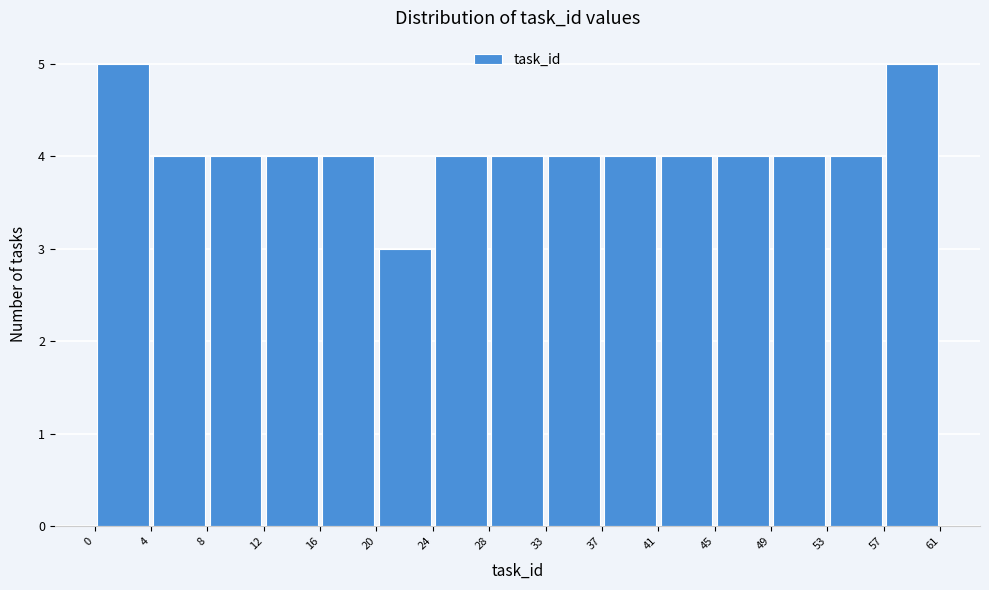

Reading left to right, list every bar in this chart as the range it spans on the x-axis followed by its height. The values are not printed on the chart, so give them approximately, as read against the axis.

0 to 4: 5
4 to 8: 4
8 to 12: 4
12 to 16: 4
16 to 20: 4
20 to 24: 3
24 to 28: 4
28 to 33: 4
33 to 37: 4
37 to 41: 4
41 to 45: 4
45 to 49: 4
49 to 53: 4
53 to 57: 4
57 to 61: 5